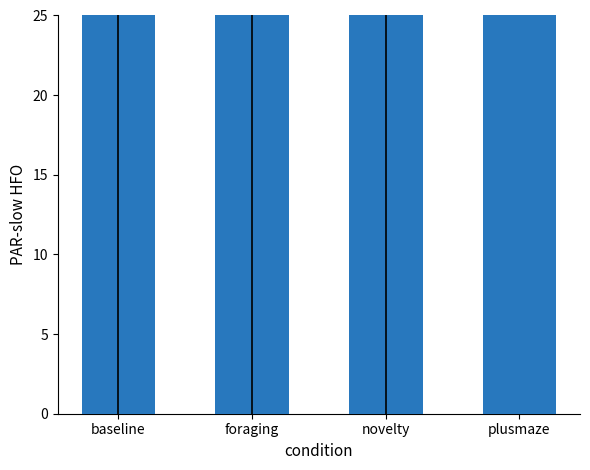

Reading right to left, transcribe all the data shown in this chart.

2481.0	6570.7	5085.0	4139.5